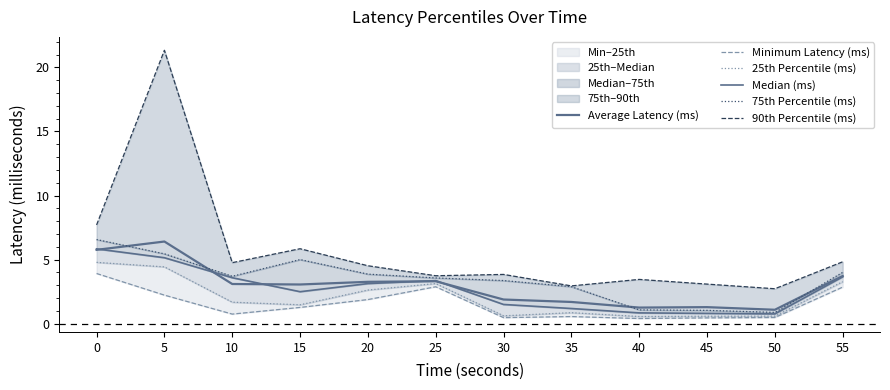

Reading right to left, transcribe all the data shown in this chart.

Average Latency (ms): 55=3.7	50=1.1	45=1.3	40=1.3	35=1.7	30=1.9	25=3.3	20=3.3	15=3.1	10=3.1	5=6.4	0=5.8
Minimum Latency (ms): 55=2.9	50=0.5	45=0.5	40=0.4	35=0.6	30=0.5	25=2.9	20=1.9	15=1.3	10=0.7	5=2.2	0=3.9
25th Percentile (ms): 55=3.3	50=0.6	45=0.6	40=0.6	35=0.9	30=0.6	25=3.1	20=2.6	15=1.5	10=1.7	5=4.4	0=4.8
Median (ms): 55=3.7	50=0.8	45=0.8	40=0.8	35=1.2	30=1.5	25=3.4	20=3.1	15=2.5	10=3.6	5=5.1	0=5.8
75th Percentile (ms): 55=4.0	50=0.9	45=1.0	40=1.1	35=2.9	30=3.4	25=3.6	20=3.9	15=5.0	10=3.7	5=5.5	0=6.6
90th Percentile (ms): 55=4.8	50=2.7	45=3.1	40=3.5	35=2.9	30=3.8	25=3.7	20=4.5	15=5.8	10=4.8	5=21.3	0=7.7